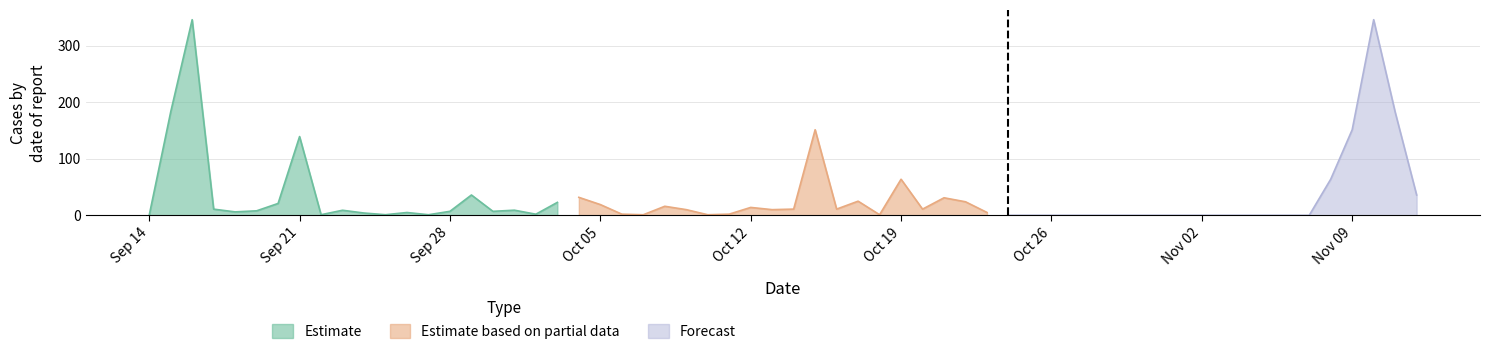

How many times do Estimate and Estimate based on partial data cross each other?

7